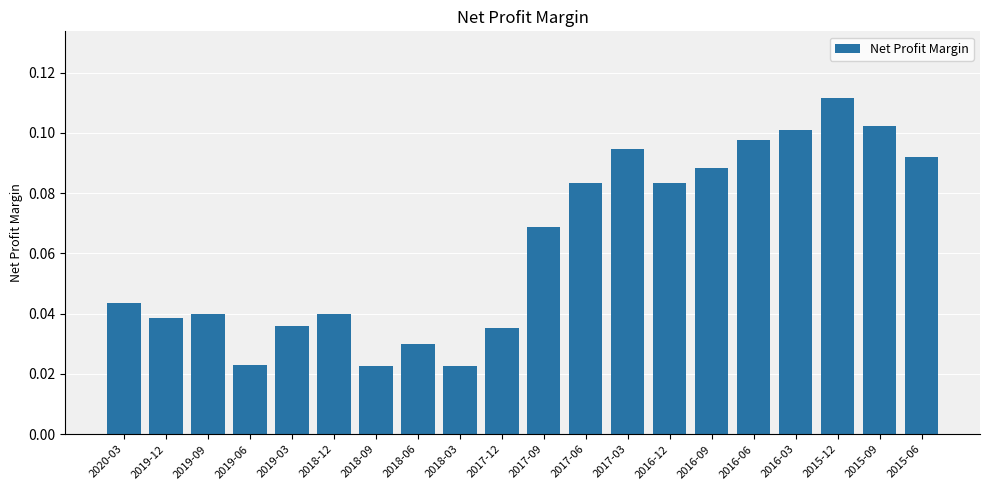

Count the values in the range 0 to 1.

20